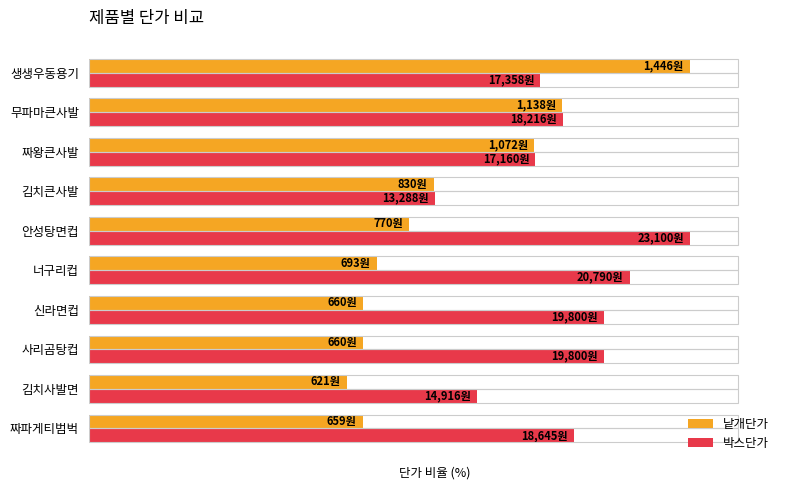

What are all the series names shown in the legend?

낱개단가, 박스단가